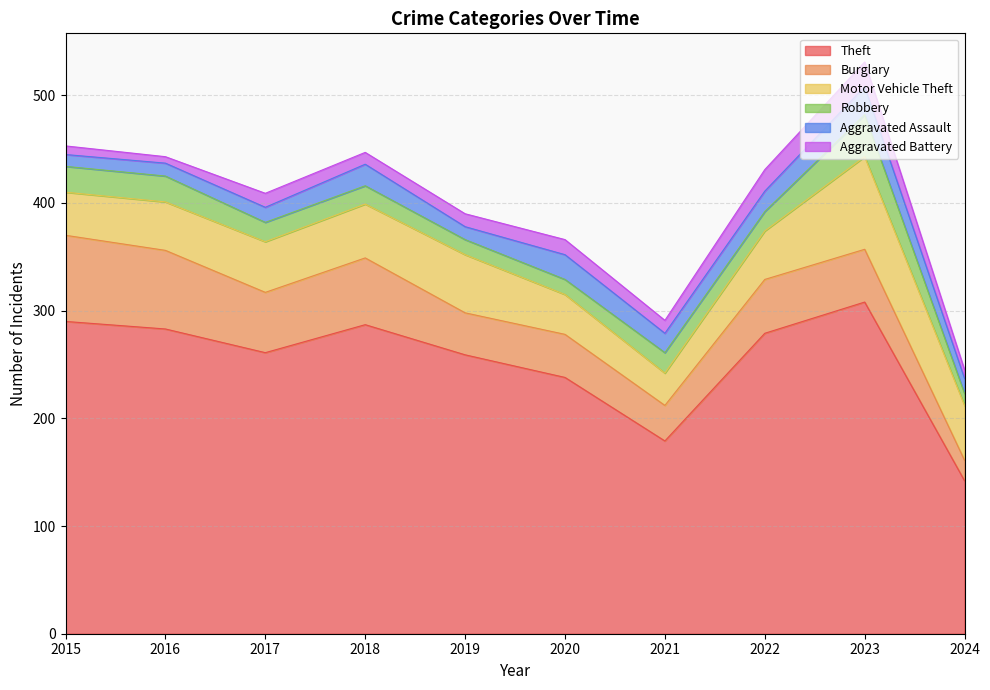

True or false: Theft and Motor Vehicle Theft cross at least once.

False